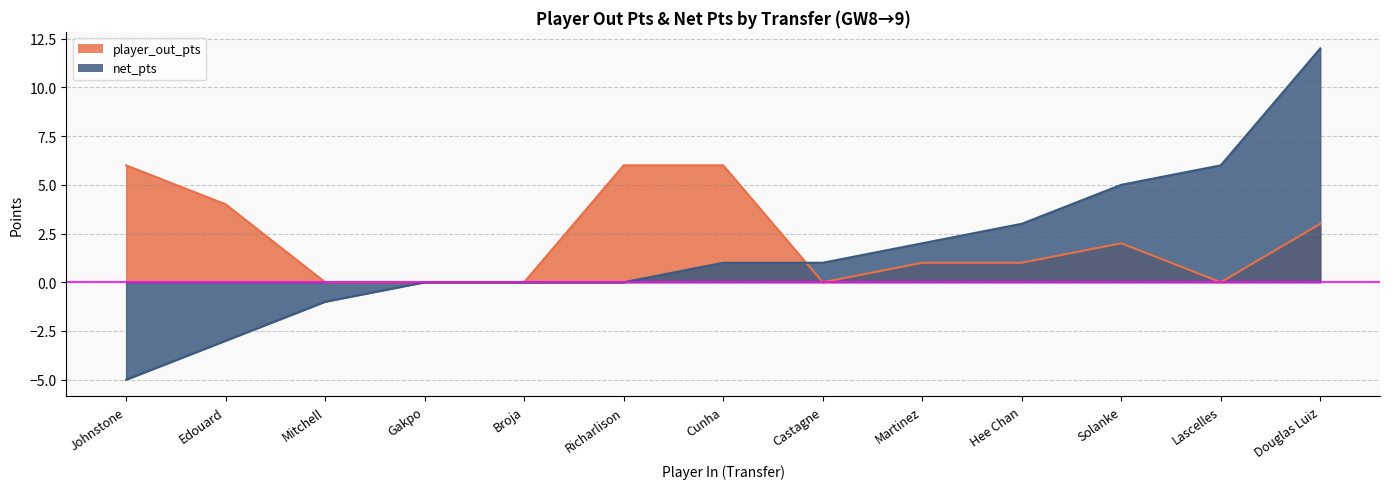

Reading left to right, transcribe all the data shown in this chart.

player_out_pts: 6	4	0	0	0	6	6	0	1	1	2	0	3
net_pts: -5	-3	-1	0	0	0	1	1	2	3	5	6	12